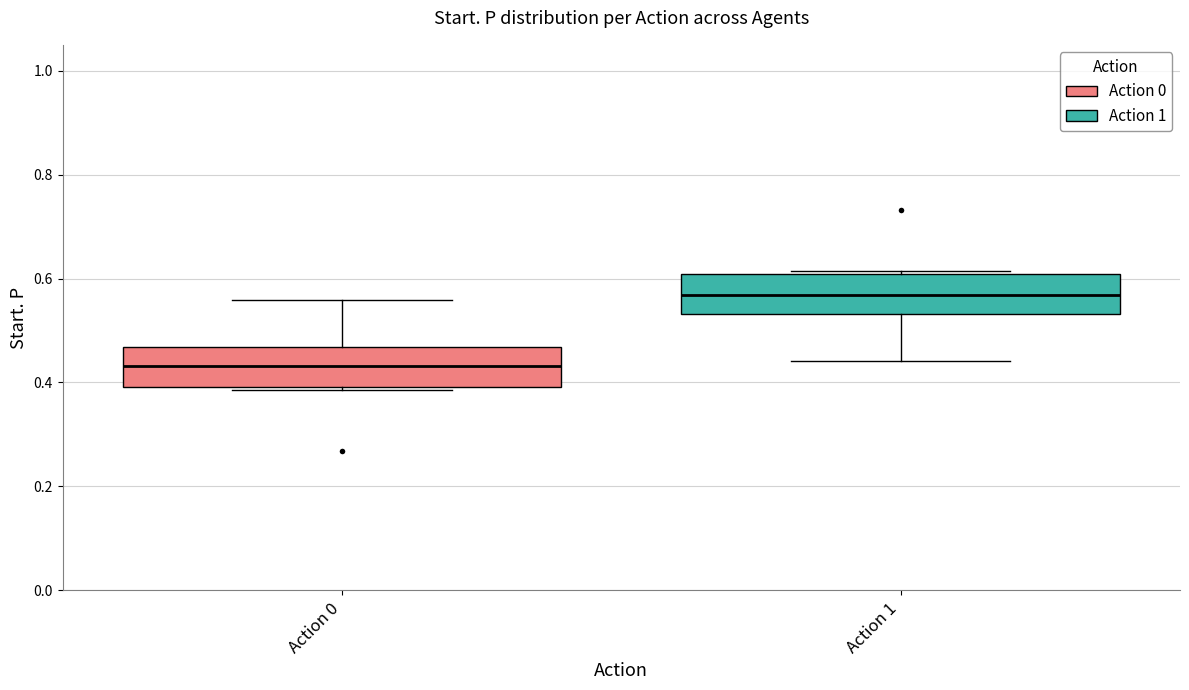

Where is the lower edge of the box for Action 0 on the y-axis? The values are not printed on the chart, so give them approximately, as read against the axis.

0.40